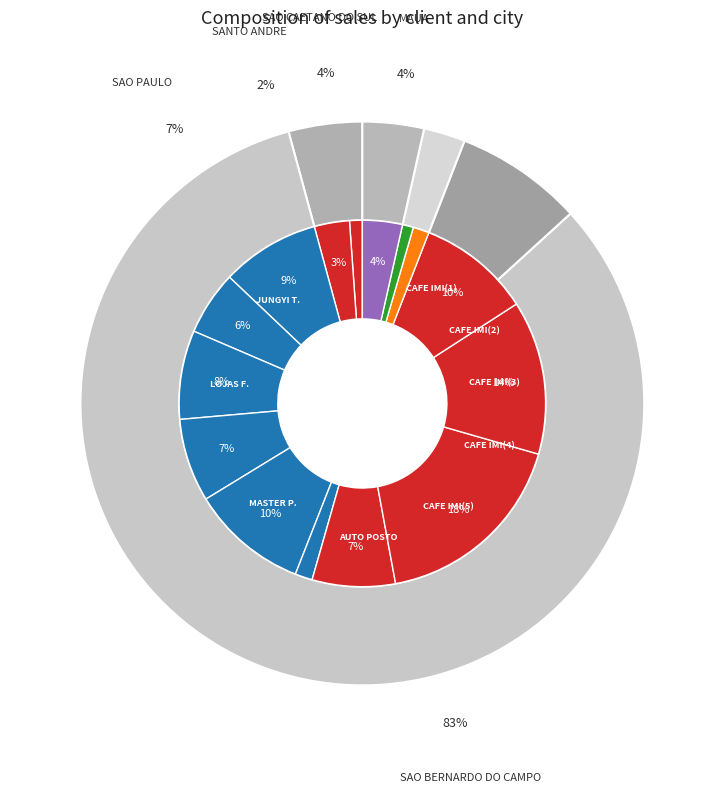

What portion of the pie excludes GALEAO CONVENIENCIAS LTDA?

98.6%